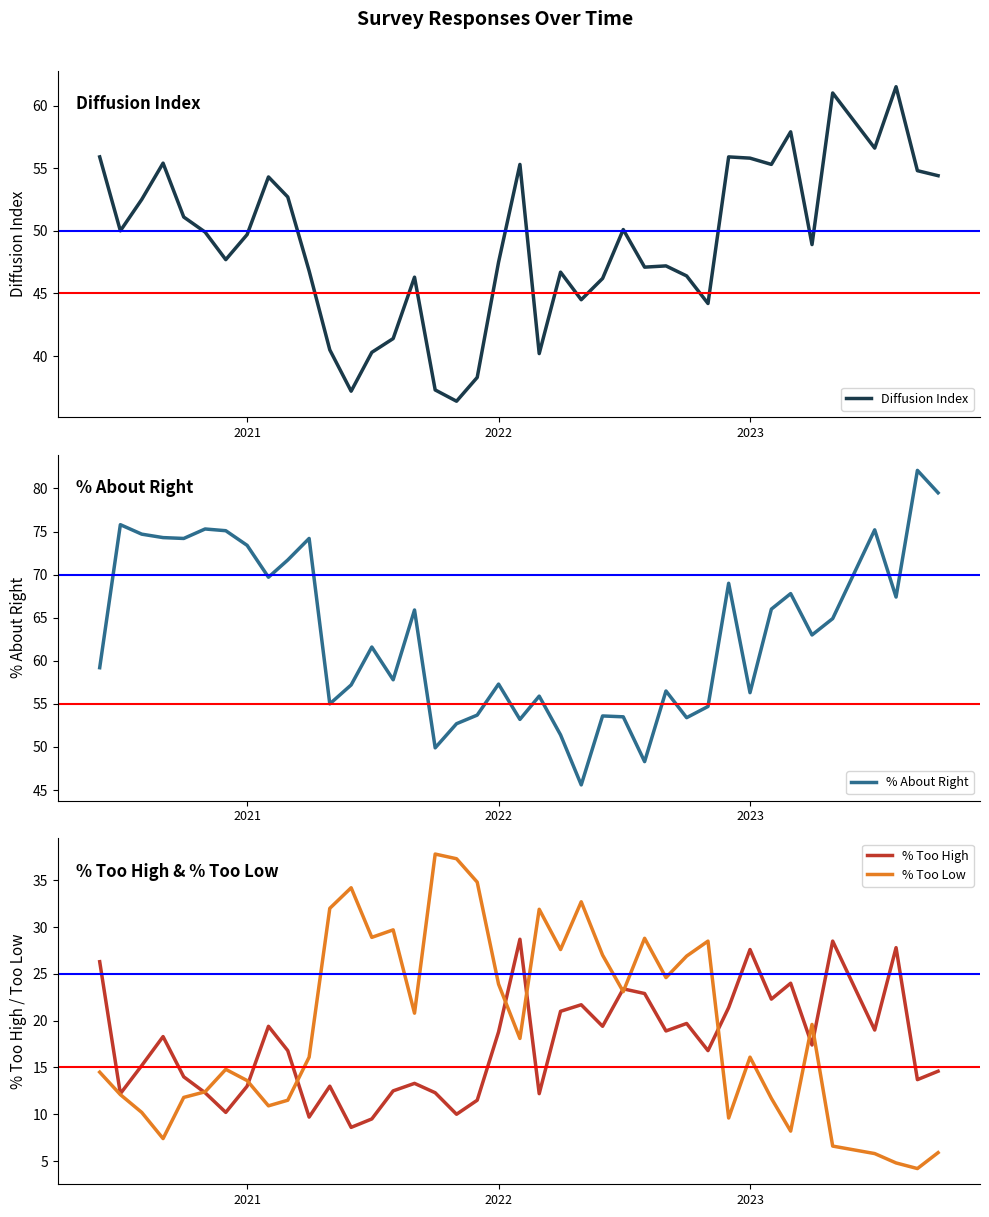

Is it true that % Too High equals 46.2 at 2023?

False